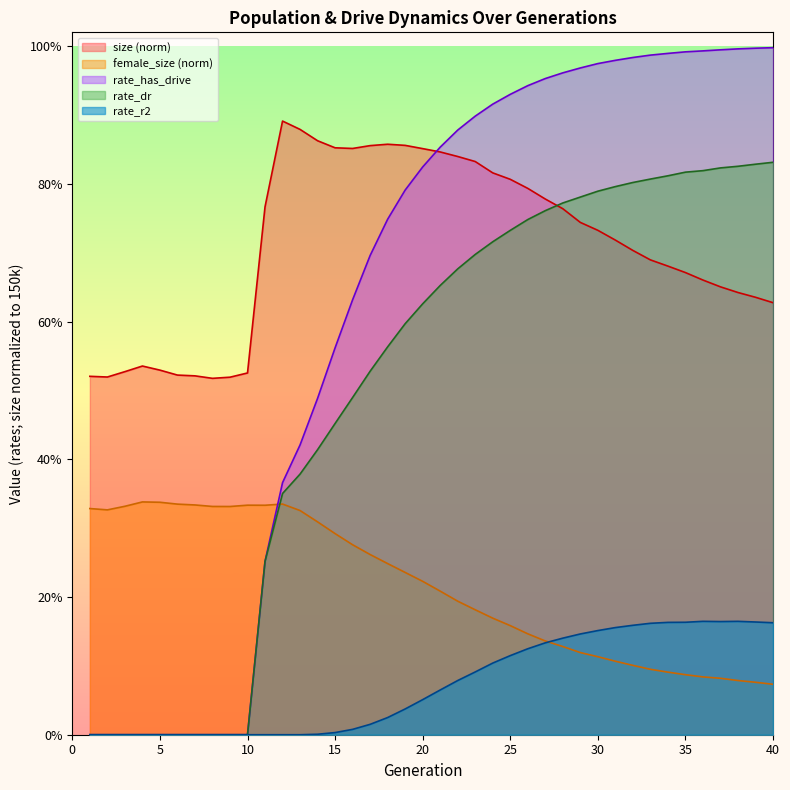

Rank the categories by rate_r2 value from lowest to highest.

1, 2, 3, 4, 5, 6, 7, 8, 9, 10, 11, 12, 13, 14, 15, 16, 17, 18, 19, 20, 21, 22, 23, 24, 25, 26, 27, 28, 29, 30, 31, 32, 33, 40, 34, 35, 39, 37, 38, 36